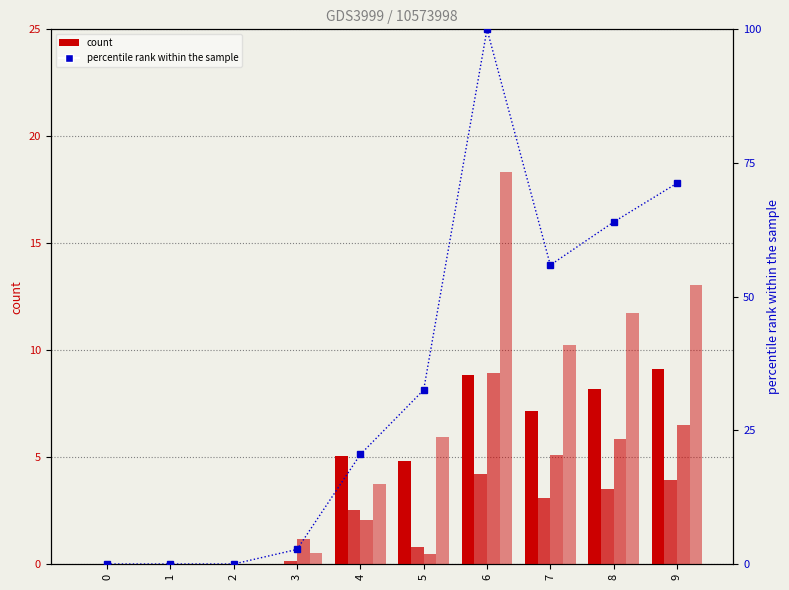

Does the chart contain stacked bars?

No